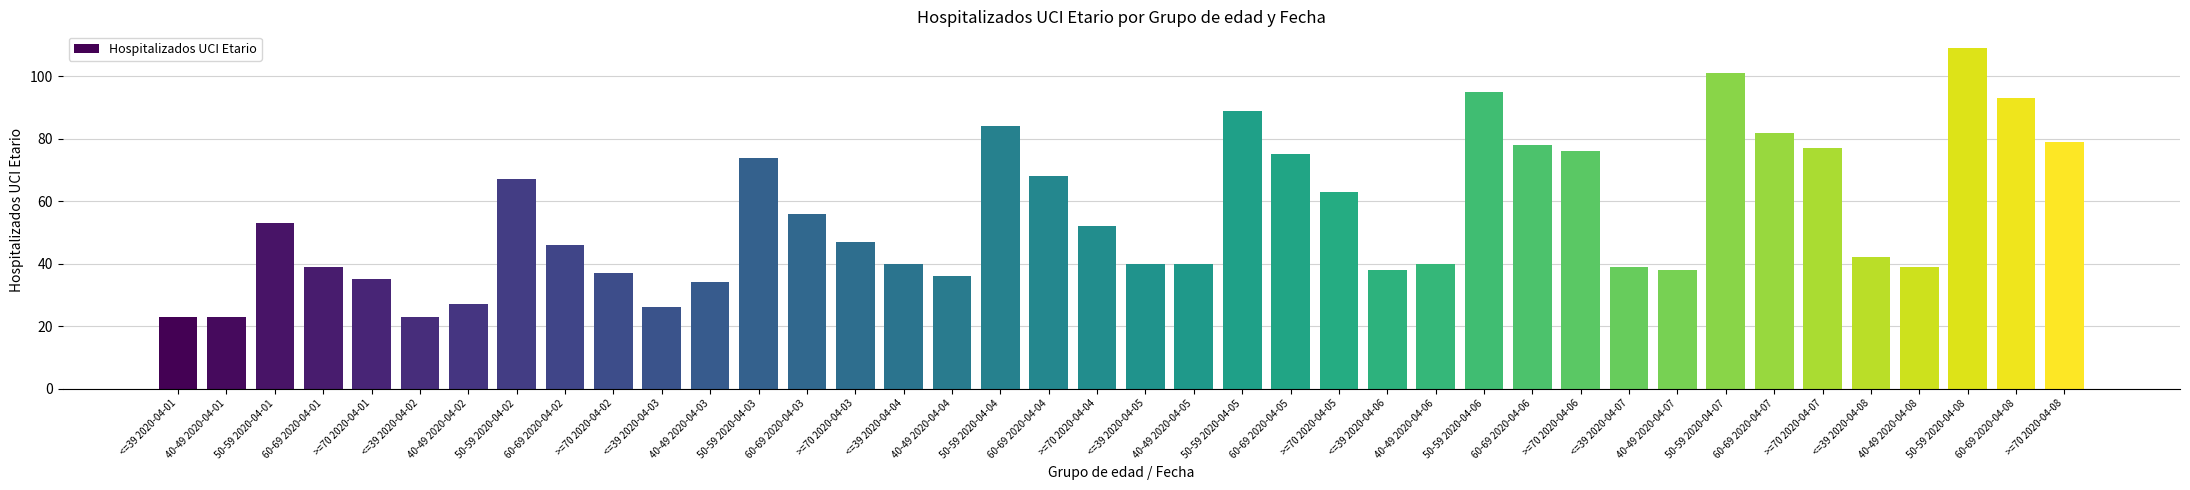

The value at >=70 2020-04-06 is 76. True or false?

True